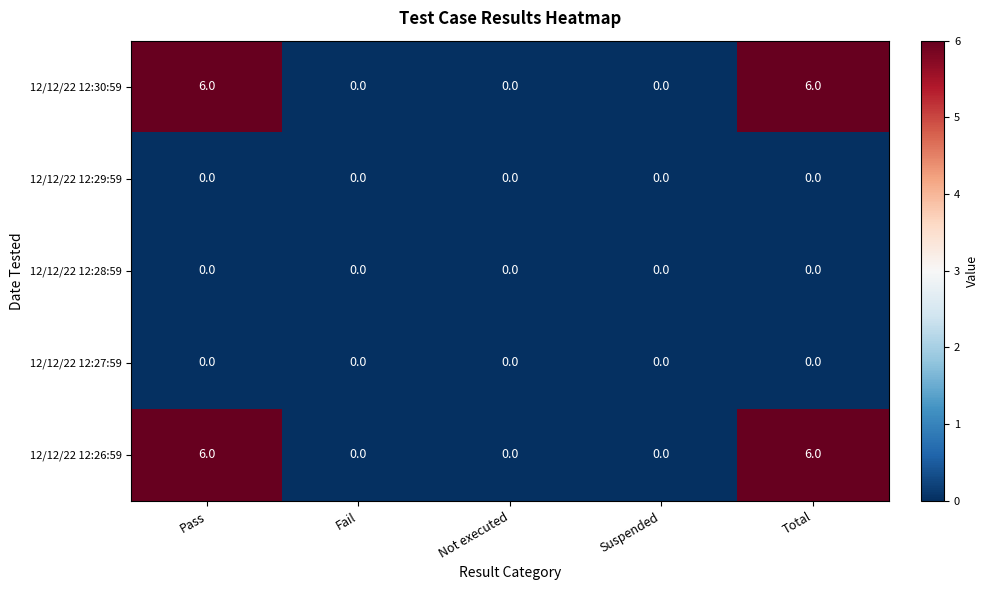

What is the spread (max minus min) of values at Total?

6